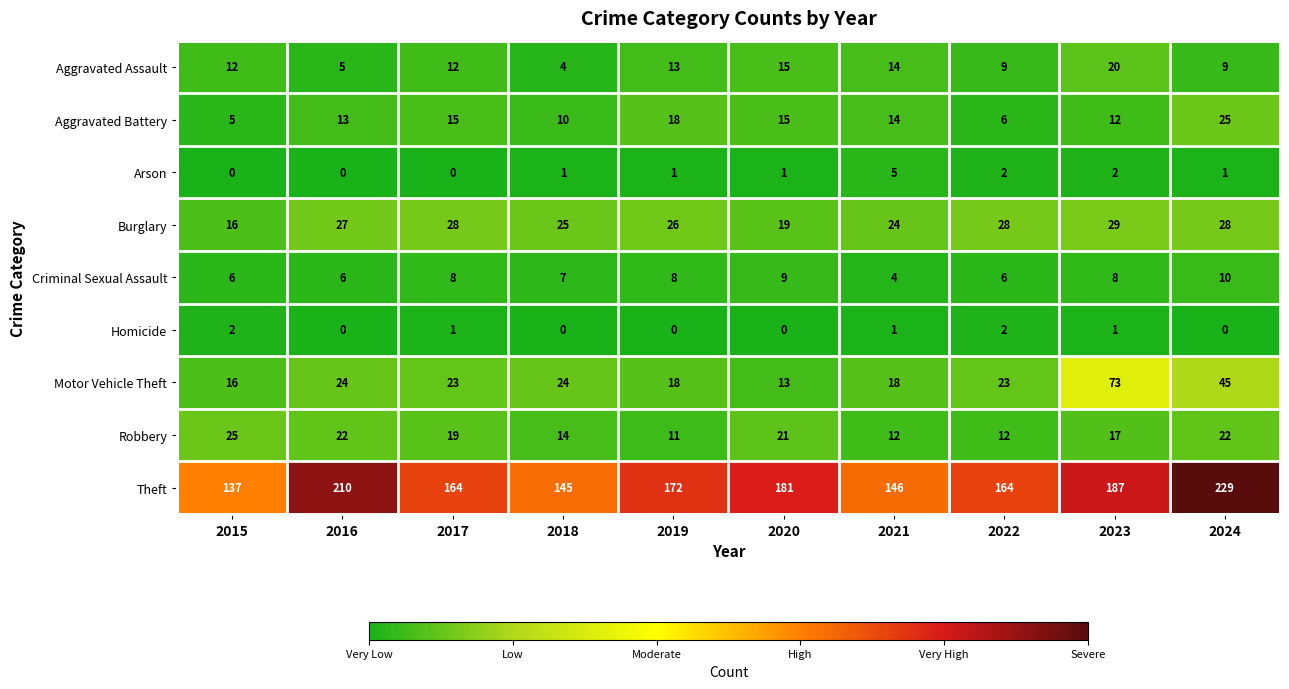

What is the sum of the Robbery values at 2018 and 2021?

26